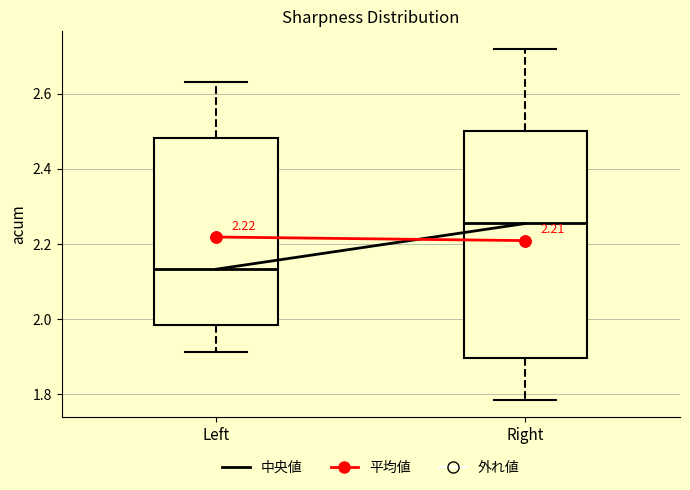

Which box has the lowest median line?

Left